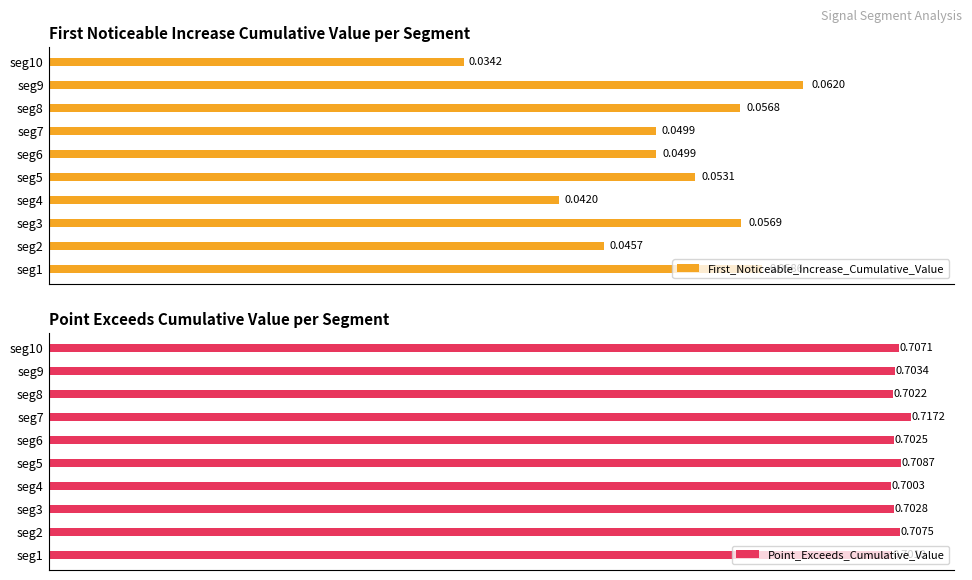

List the labels in order of Point_Exceeds_Cumulative_Value value, smallest first.

seg4, seg1, seg8, seg6, seg3, seg9, seg10, seg2, seg5, seg7